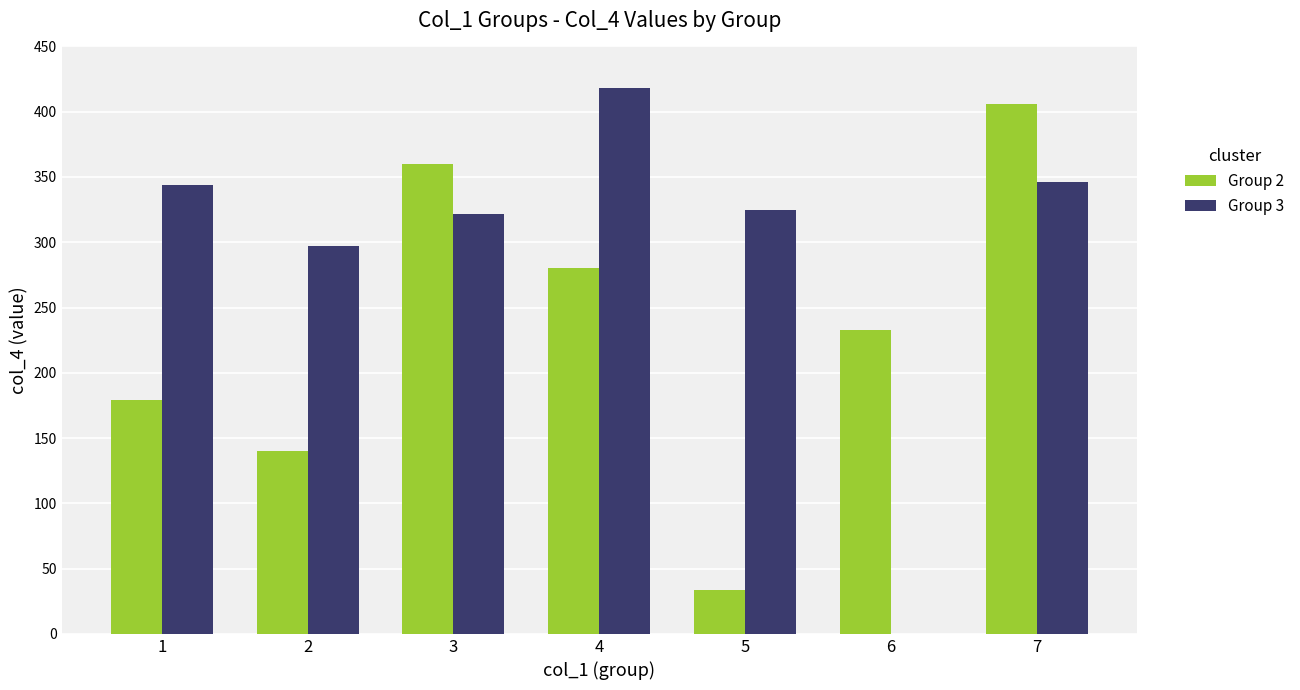

Is it true that Group 2 equals 589 at 3?

False